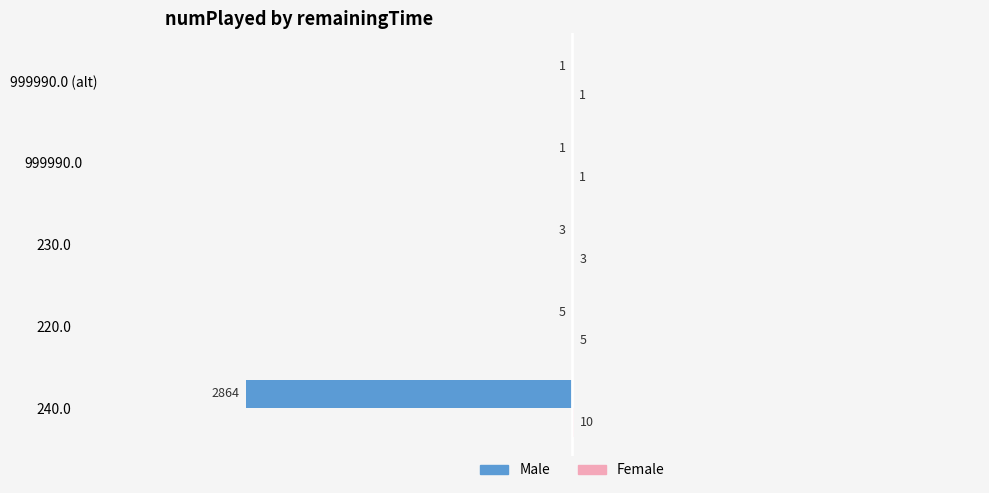

Between 240.0 and 220.0, which series saw the biggest shift?

Male